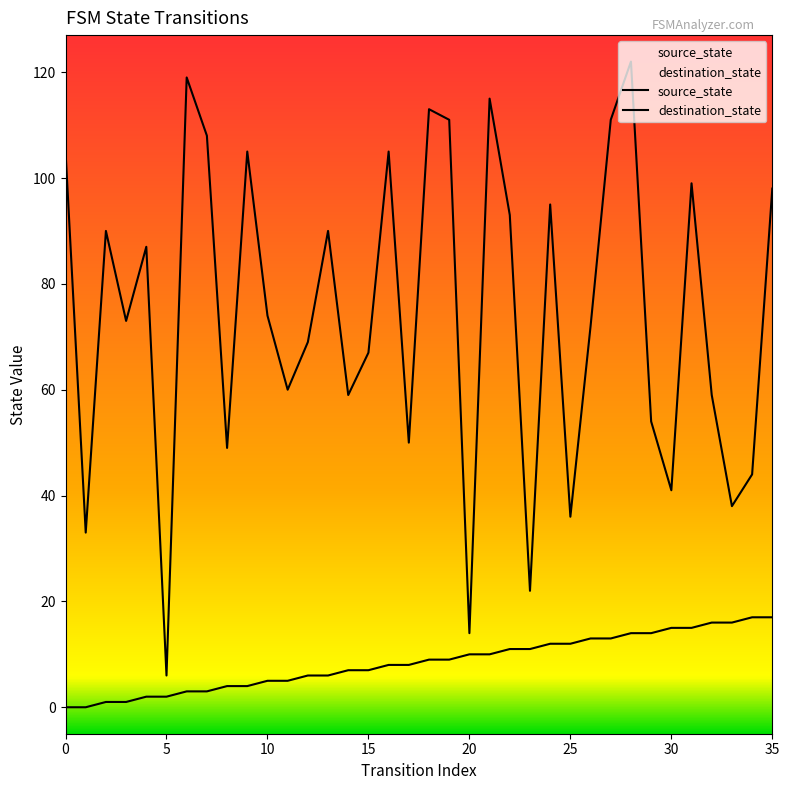

Does the chart have visible grid lines?

No